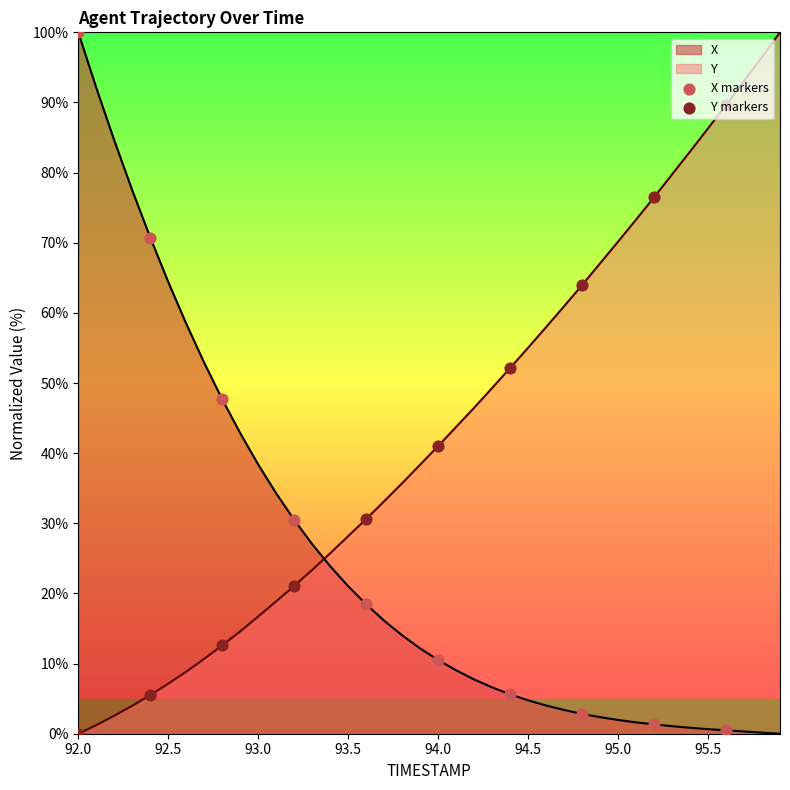

What are all the series names shown in the legend?

X markers, Y markers